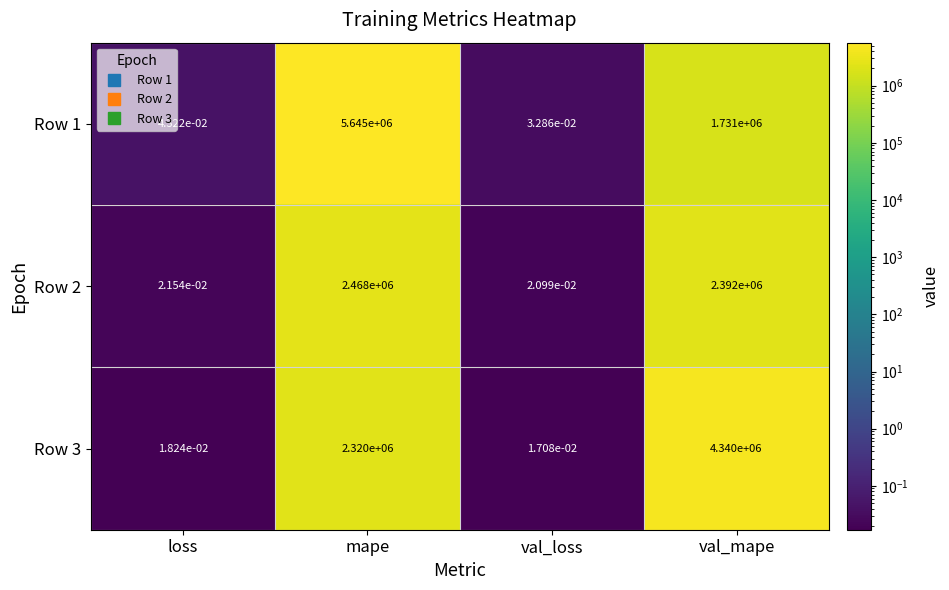

Which category has the lowest value across all series?

val_loss